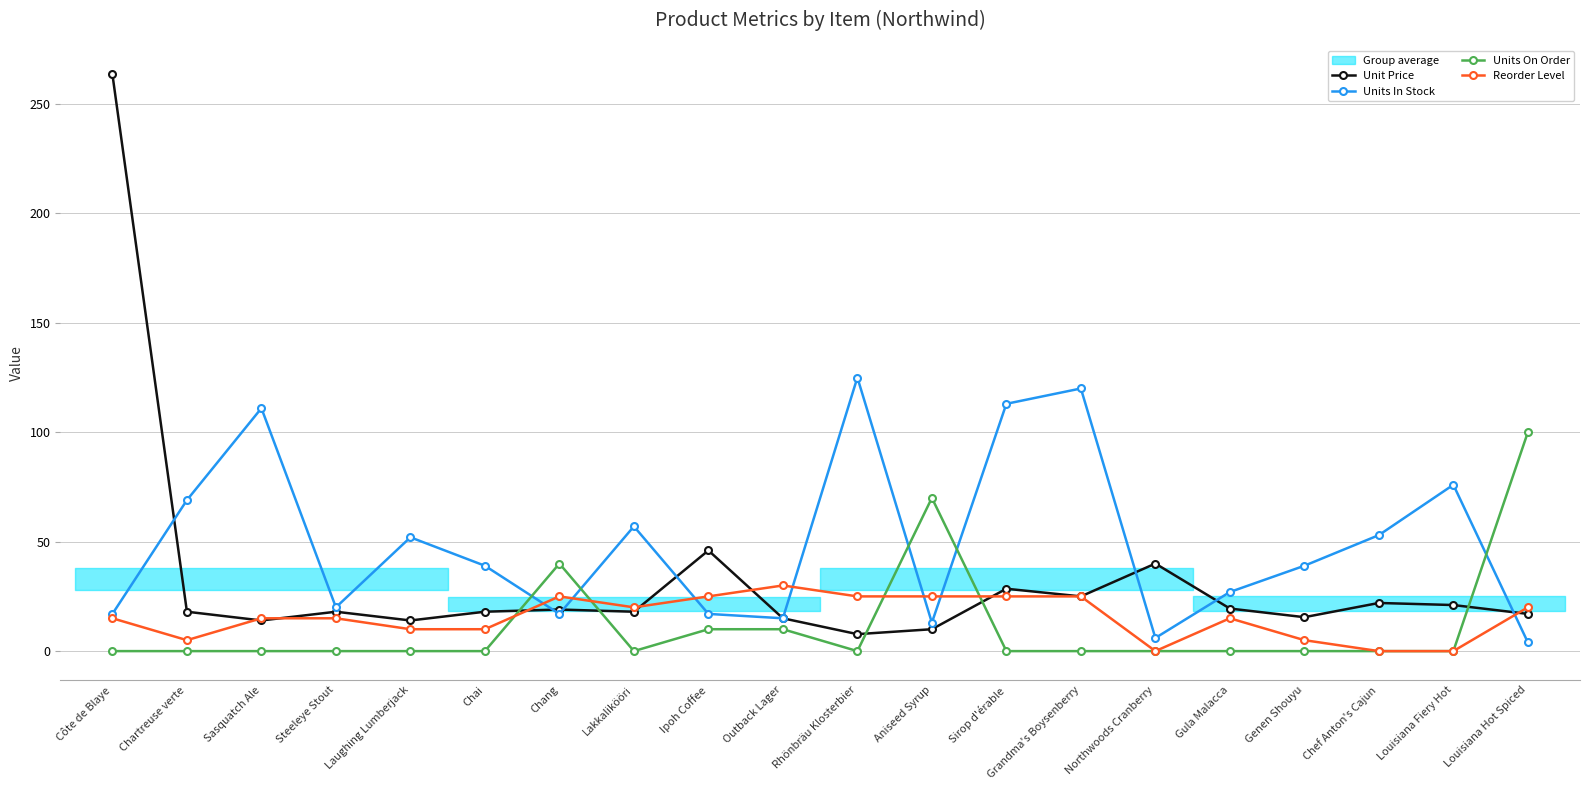

At which label does Unit Price first exceed 18?

Côte de Blaye